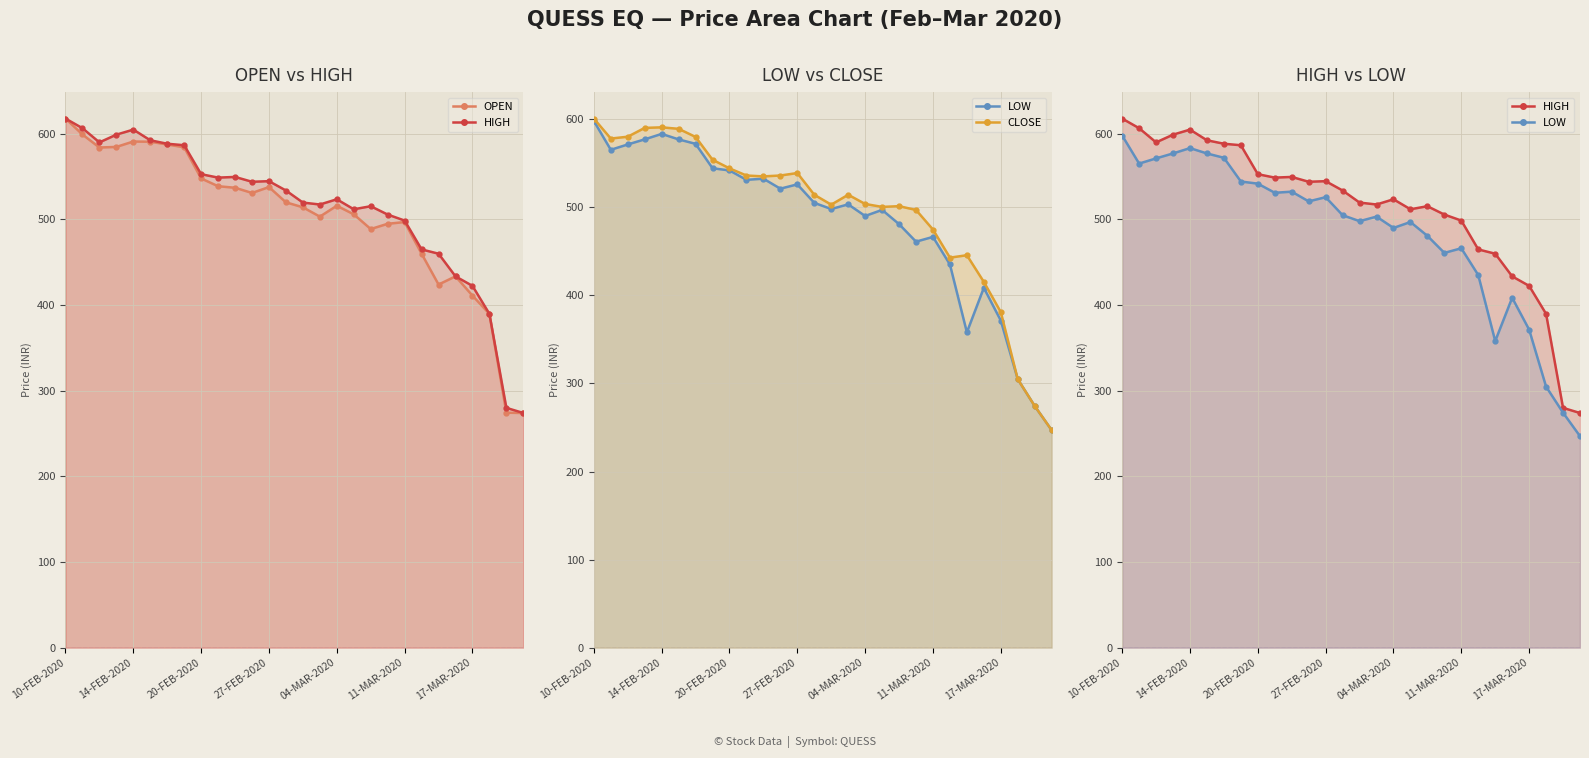

Between which two adjacent categories do CLOSE and OPEN first intersect?

20-FEB-2020 and 27-FEB-2020